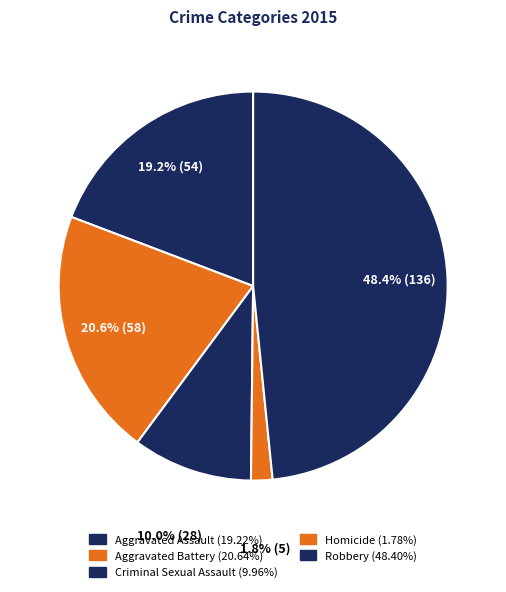

Count the number of slices in the pie.

5